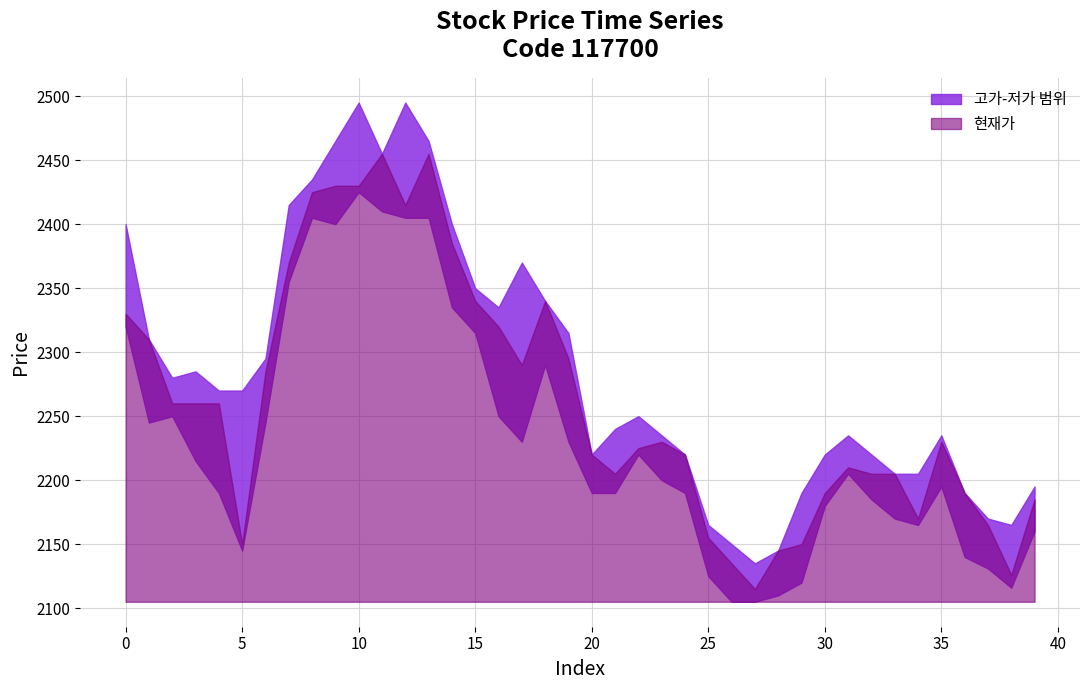

Reading left to right, list all the values displayed in this chart.

0=2330	1=2310	2=2260	3=2260	4=2260	5=2150	6=2285	7=2370	8=2425	9=2430	10=2430	11=2455	12=2415	13=2455	14=2385	15=2340	16=2320	17=2290	18=2340	19=2295	20=2220	21=2205	22=2225	23=2230	24=2220	25=2155	26=2135	27=2115	28=2145	29=2150	30=2190	31=2210	32=2205	33=2205	34=2170	35=2230	36=2190	37=2165	38=2126	39=2185